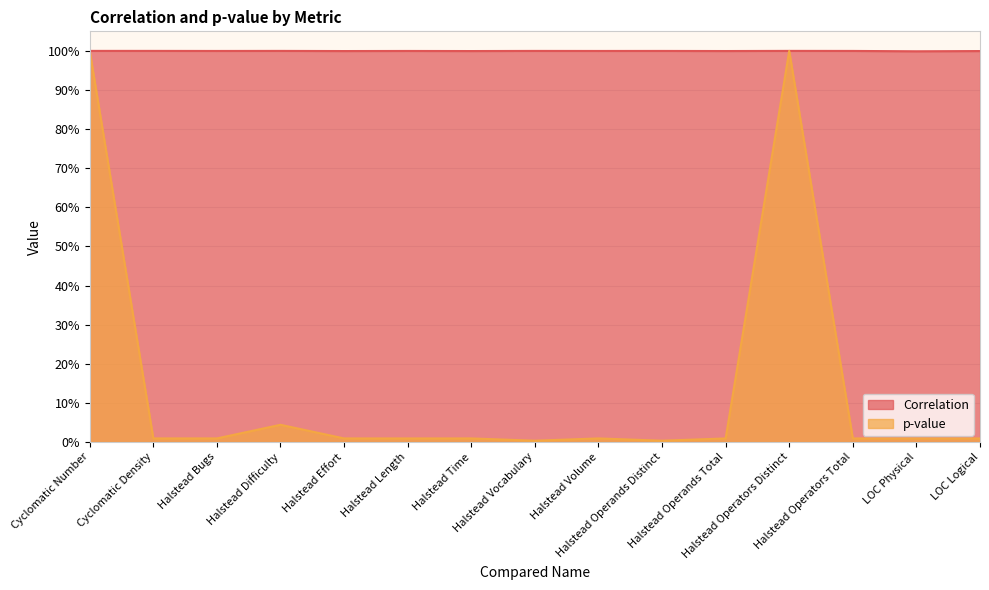

What position from the left is Halstead Time?

7